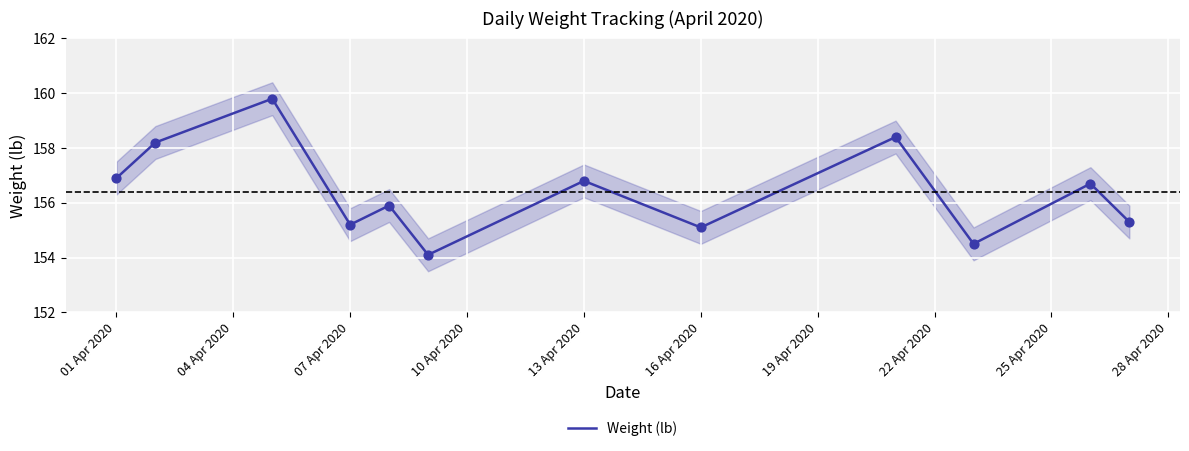

What is the minimum value for Weight (lb)?

154.1